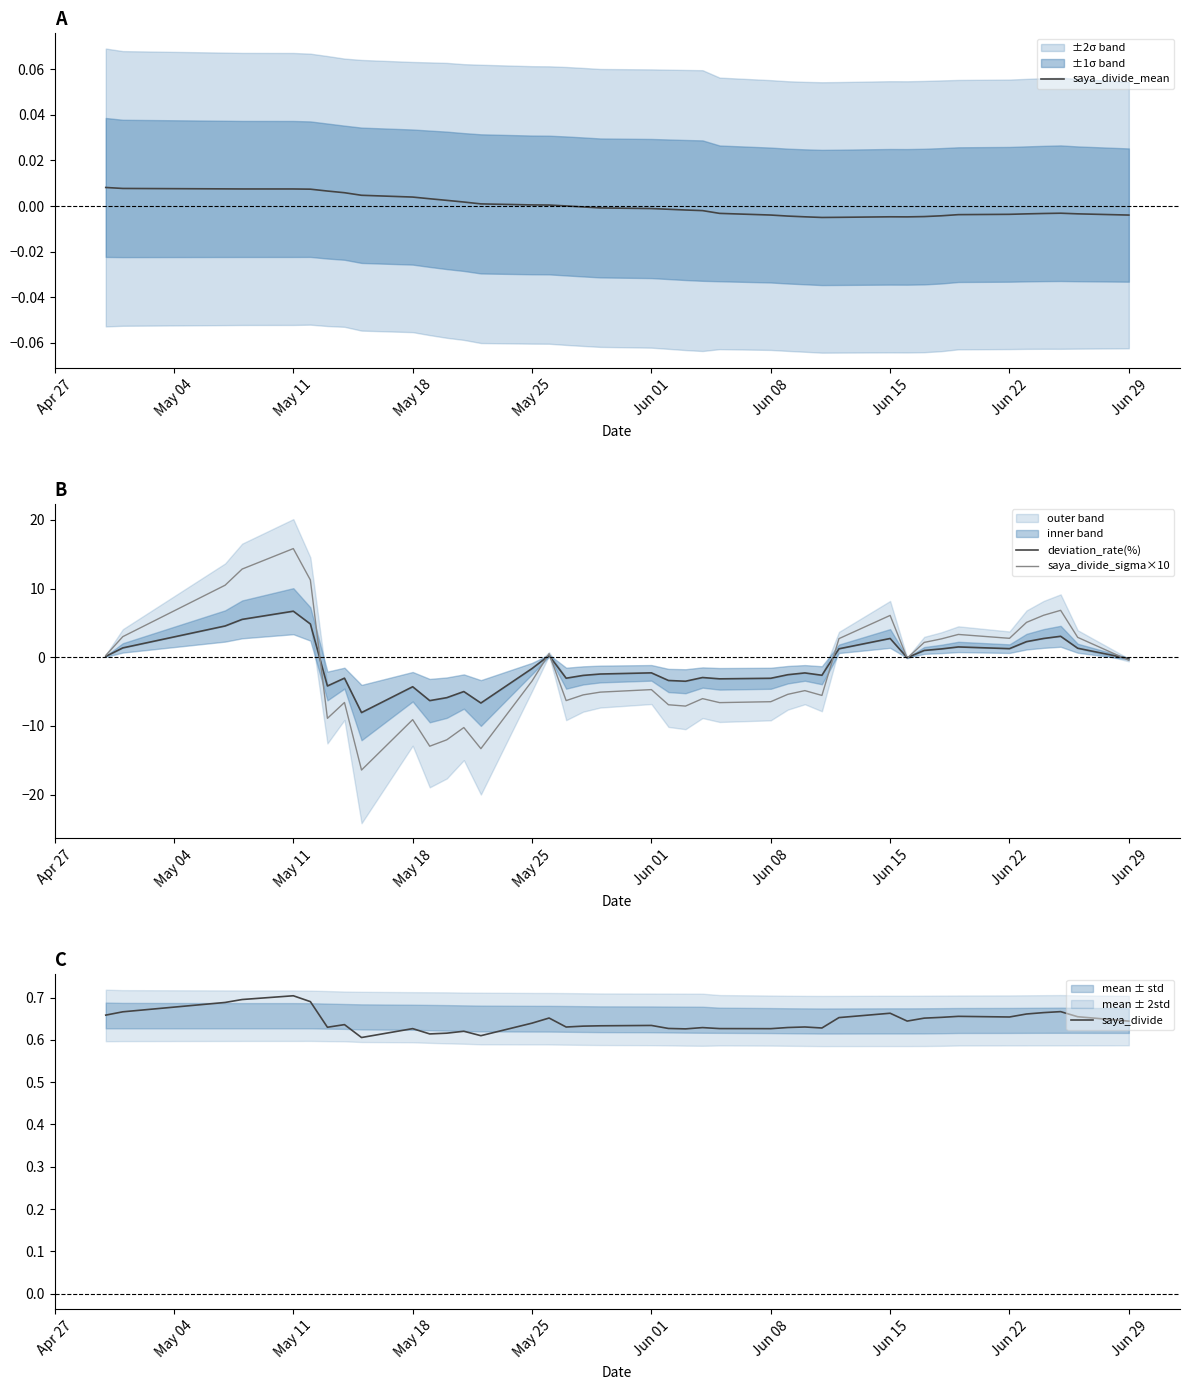

What is the lowest value of the saya_divide_sigma×10 series?

-16.4